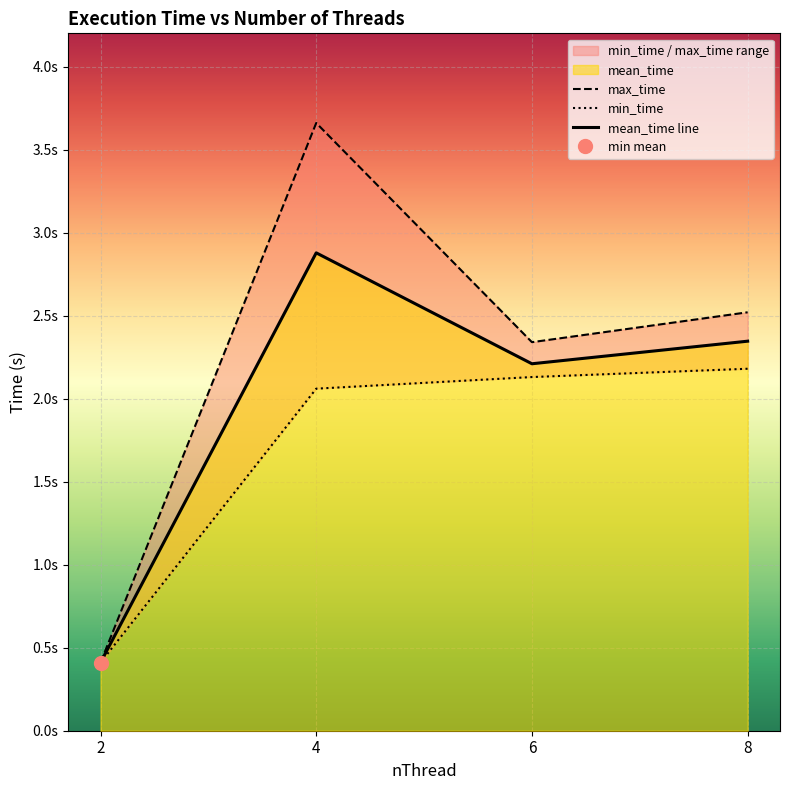

Which category has the highest value across all series?

4